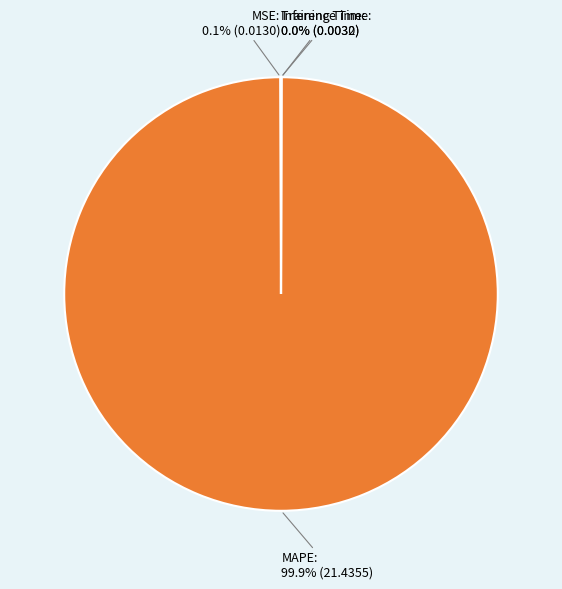

What is the largest slice in the pie chart?

MAPE